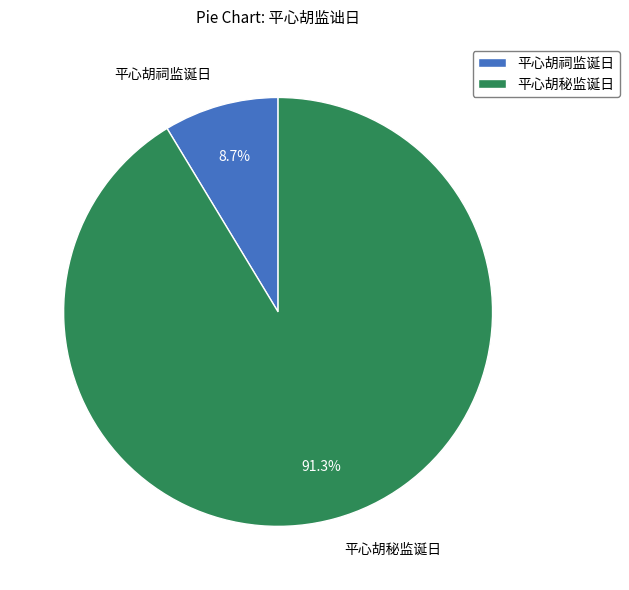

To the nearest percent, what is the difference between the largest and smallest slice percentages?

83%